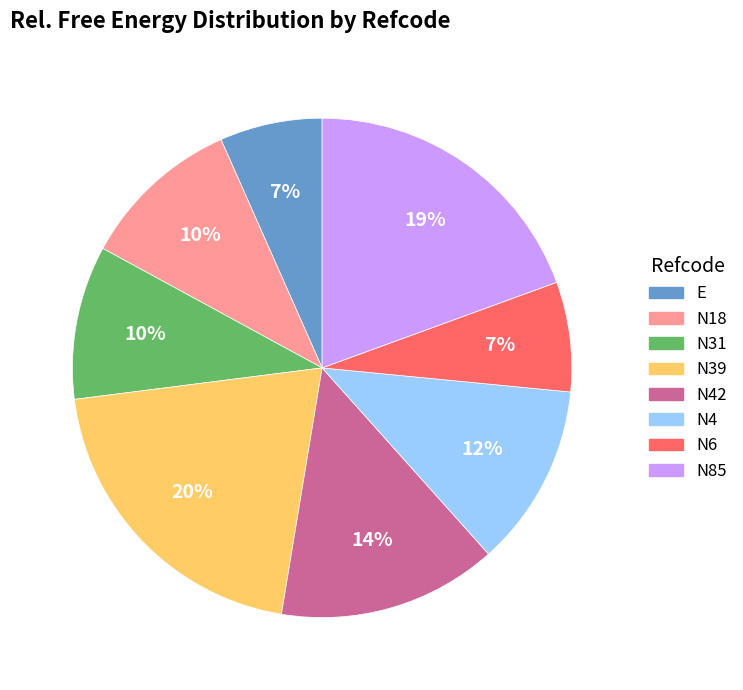

Count the number of slices in the pie.

8